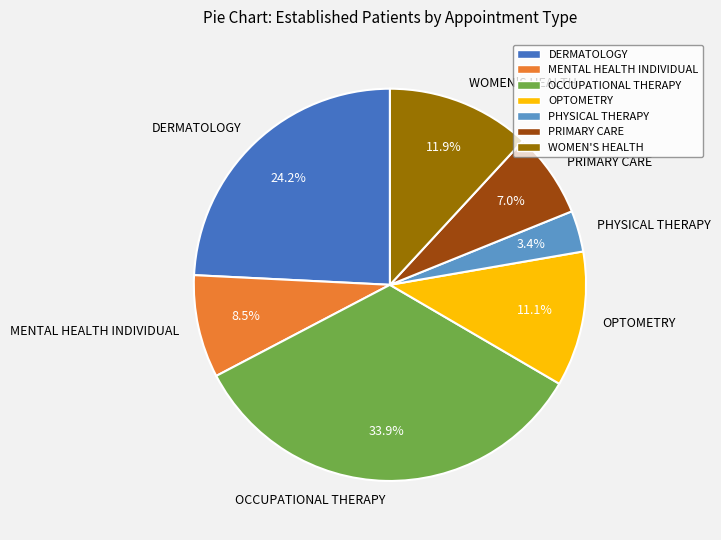

Which has a higher value, WOMEN'S HEALTH or PHYSICAL THERAPY?

WOMEN'S HEALTH